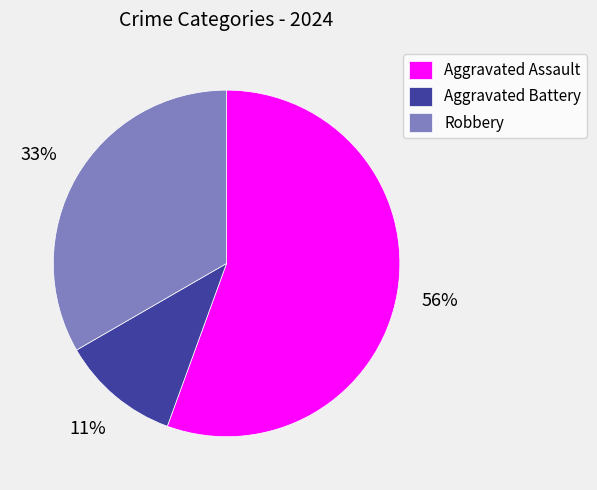

Which slice is the largest?

Aggravated Assault